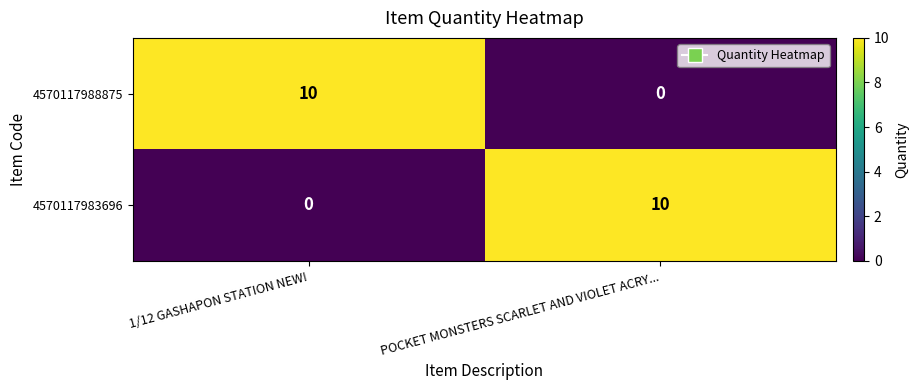

At POCKET MONSTERS SCARLET AND VIOLET ACRY..., list the series in order from largest to smallest.

4570117983696, 4570117988875